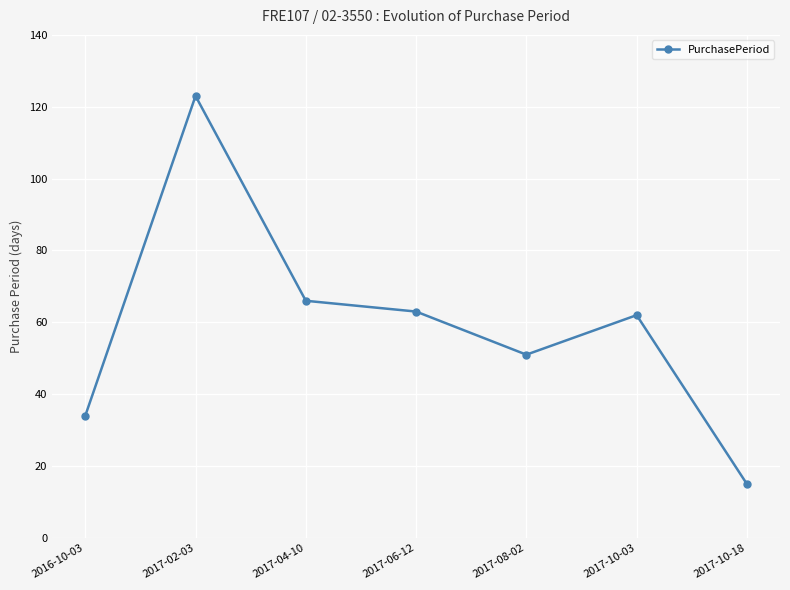

Approximately how many times larger is the value at 2017-02-03 compared to 2017-08-02?

2.4